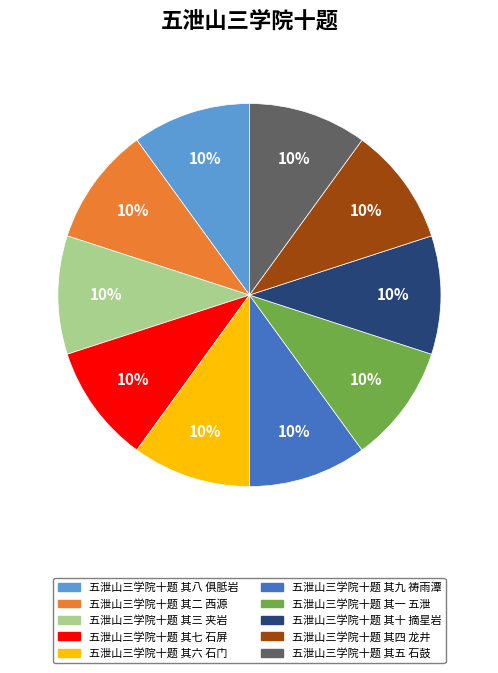

Is it true that 五泄山三学院十题 其二 西源 is 4% of the pie?

False